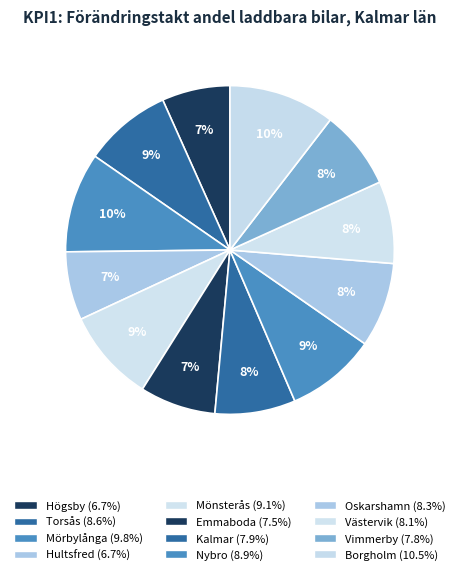

Rank the categories by value from highest to lowest.

Borgholm, Mörbylånga, Mönsterås, Nybro, Torsås, Oskarshamn, Västervik, Kalmar, Vimmerby, Emmaboda, Hultsfred, Högsby